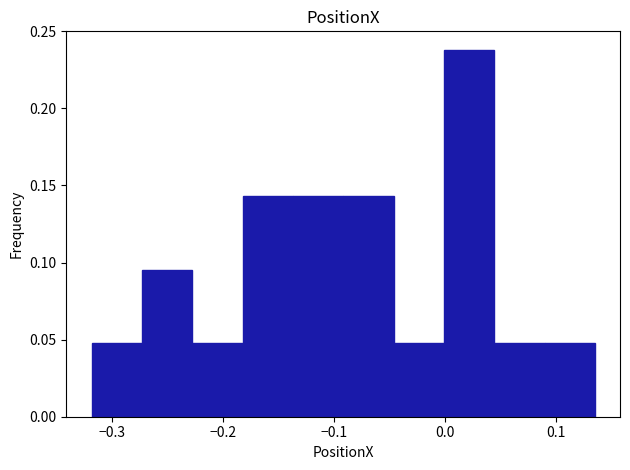

What is the height of the bar covering -0.18 to -0.14 on the x-axis? Neither the bar edges nor the heights are printed on the chart, so give them approximately, as read against the axes.

0.145